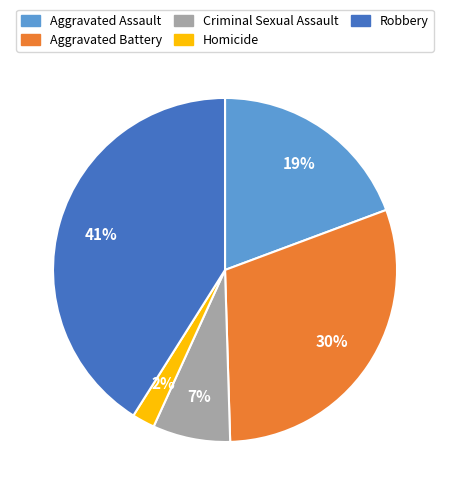

Is there any slice that represents more than half of the pie?

No